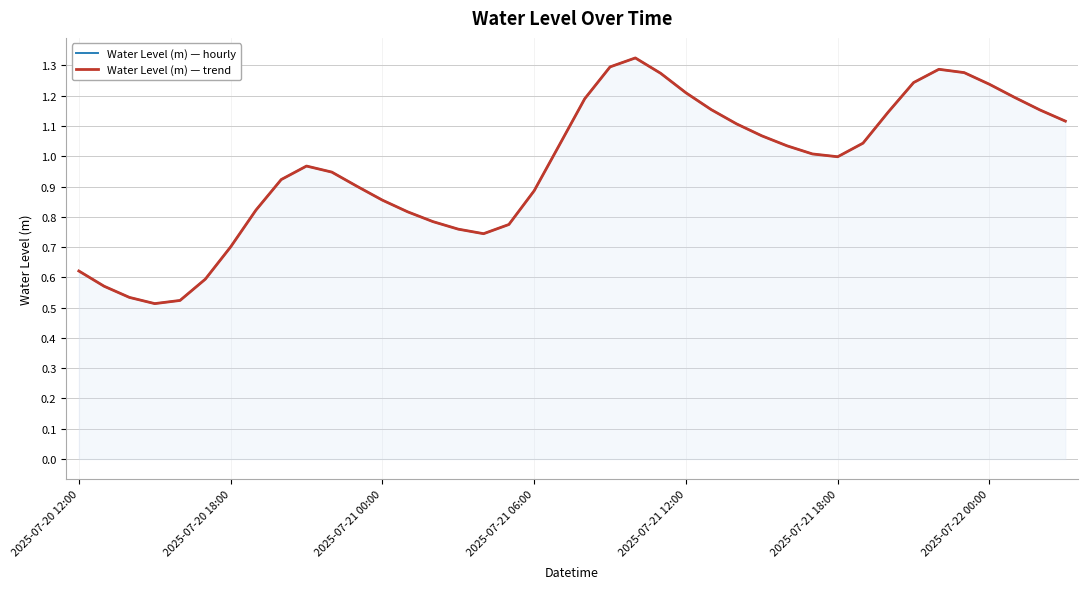

How many interior local valleys does the Water Level (m) — trend series have?

3